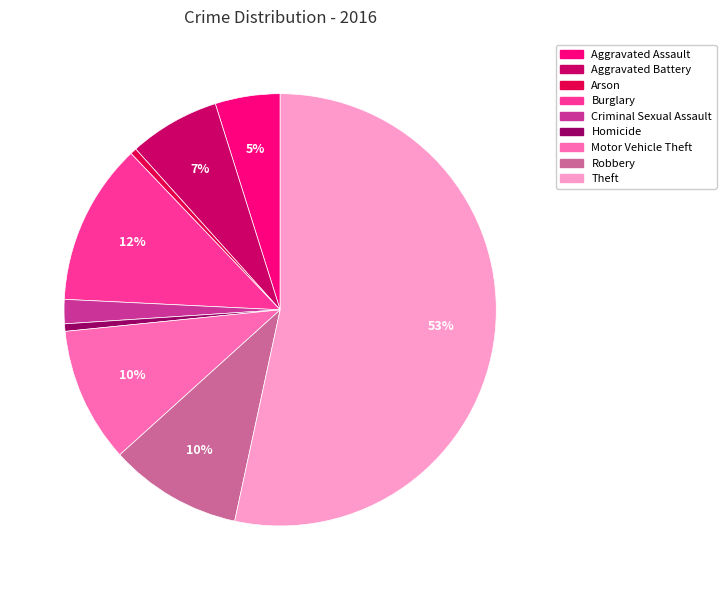

Approximately how many times larger is the value at Motor Vehicle Theft compared to Robbery?

1.0